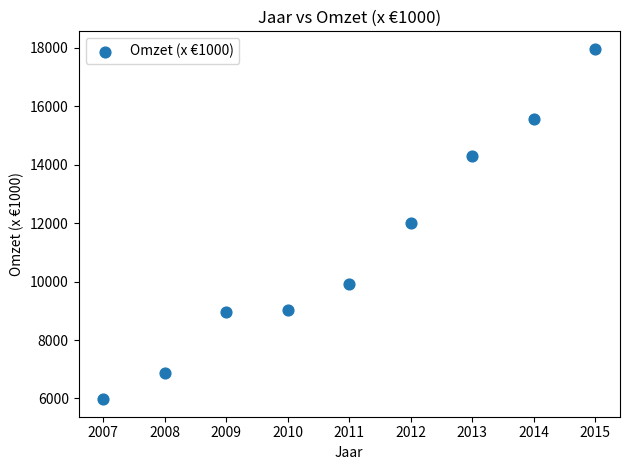

What is the average X value?

2011